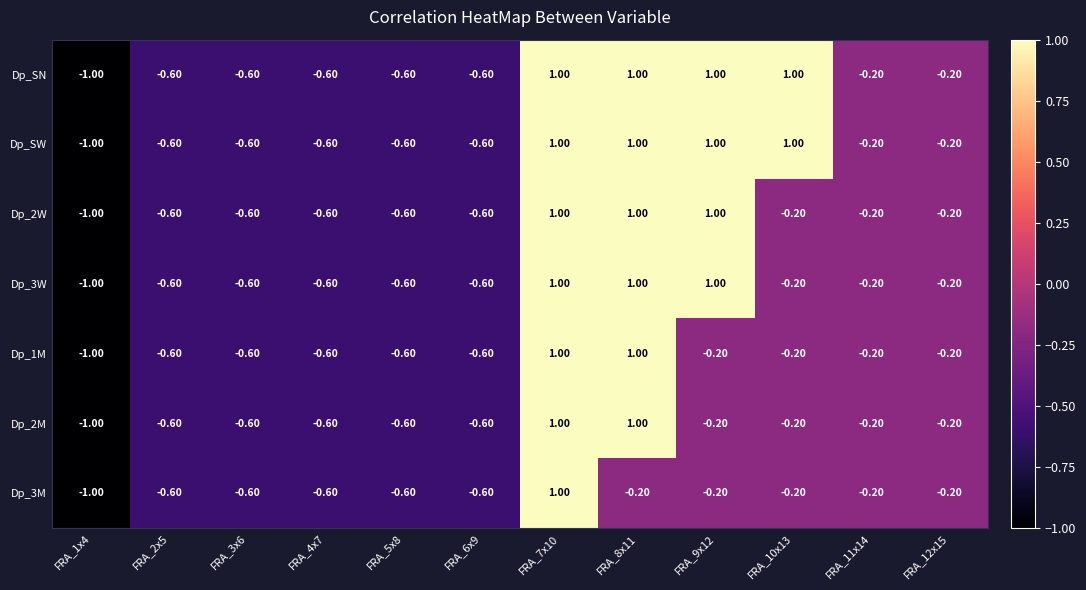

What is the difference between the maximum and minimum values in the Dp_2W series?

2.0